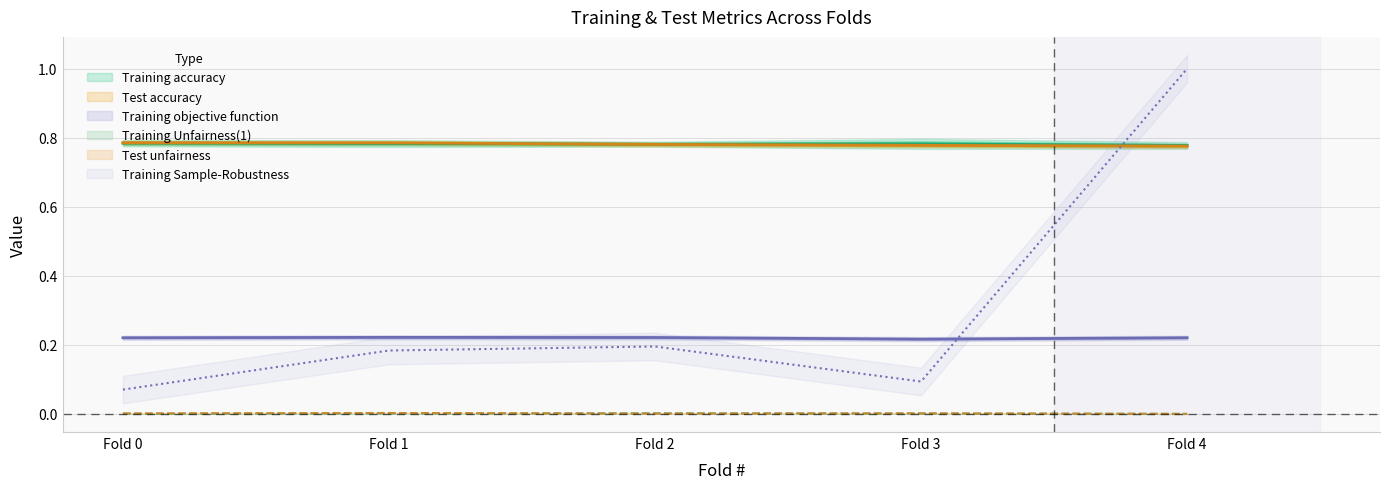

What is the spread (max minus min) of values at Fold 2?

0.8